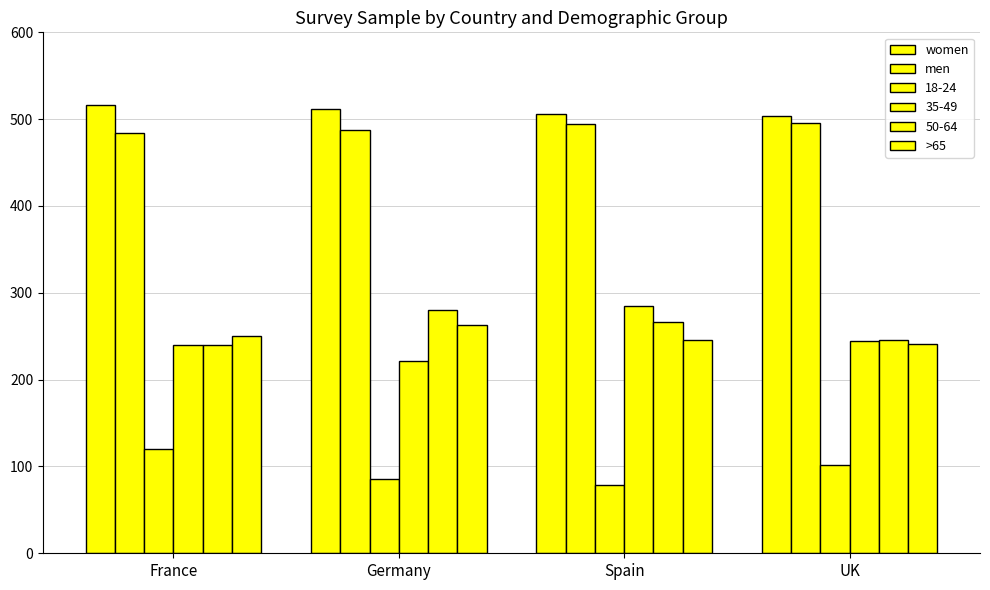

What is the difference between the women values at UK and Germany?

8